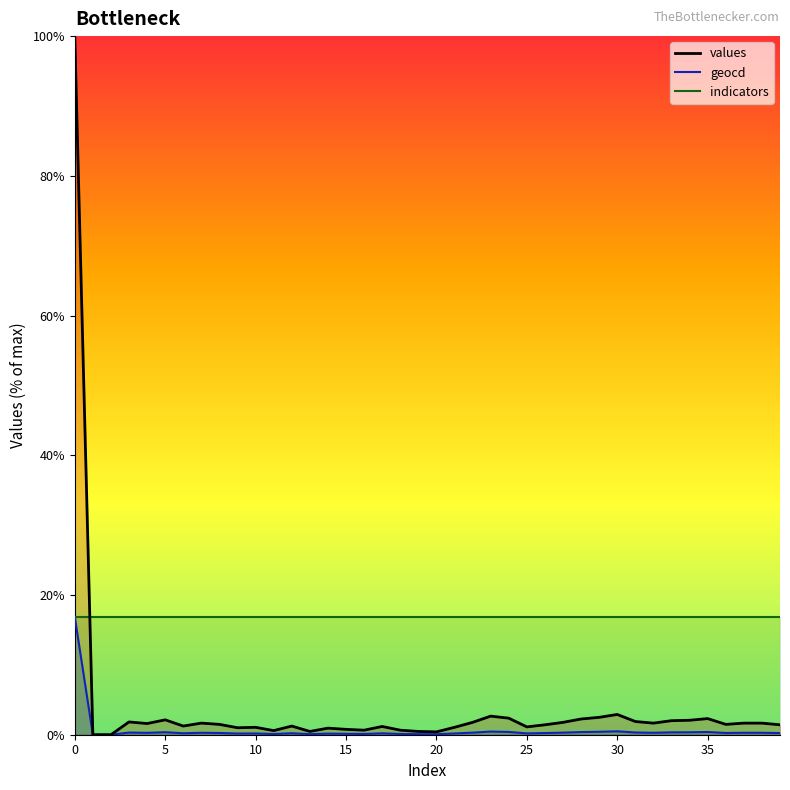

True or false: geocd and indicators intersect in this chart.

False